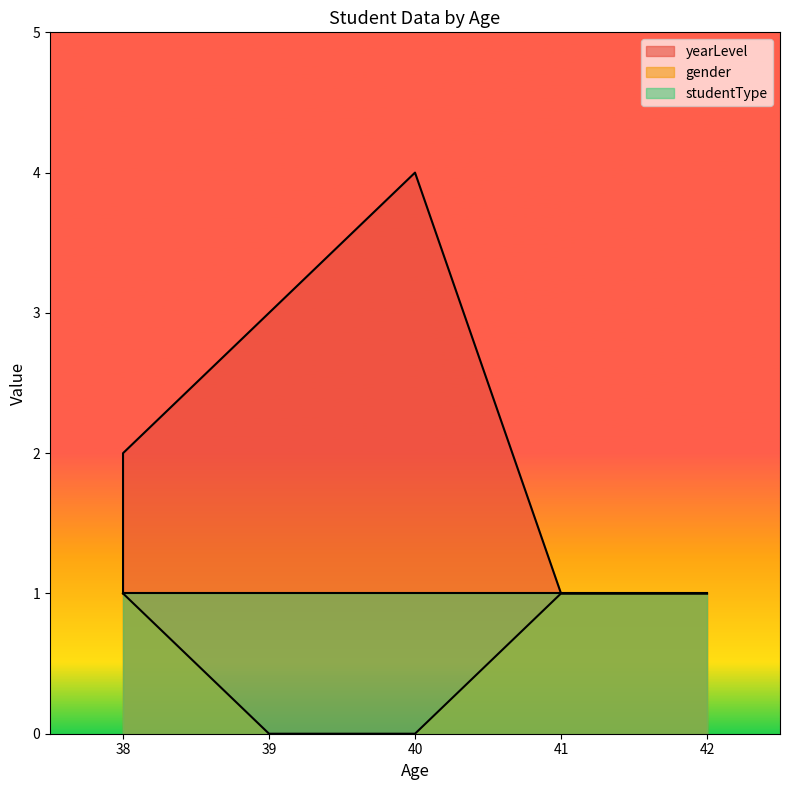

How many lines are shown in the chart?

2